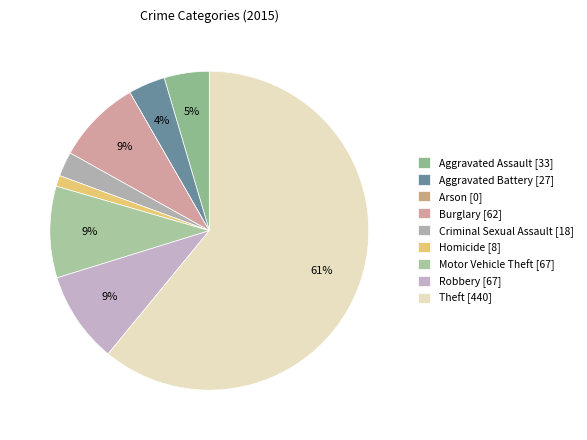

Which category has the biggest portion of the pie?

Theft